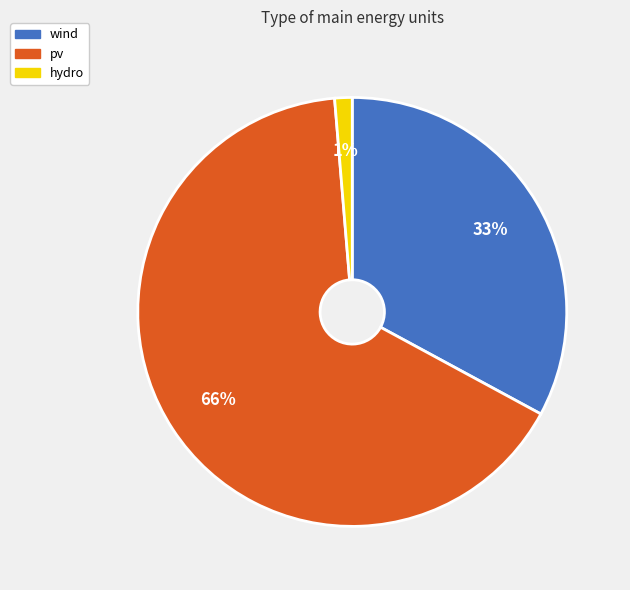

To the nearest percent, what is the difference between the wind and hydro slice percentages?

32%